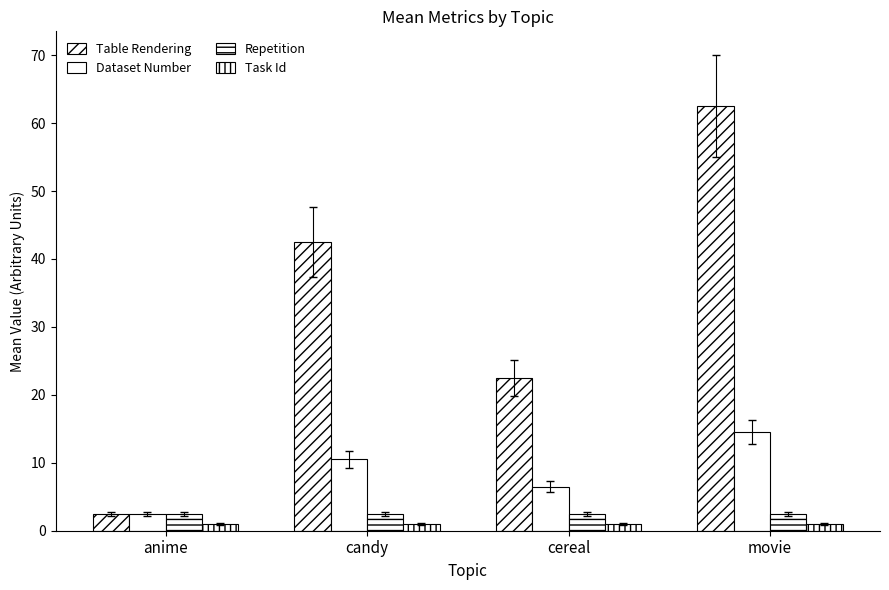

What is the difference between the second highest and second lowest values in the Table Rendering series?

20.0